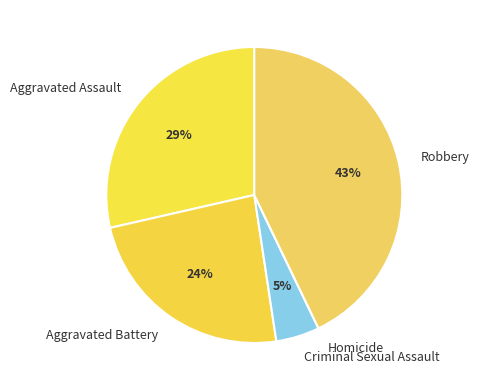

Is it true that Robbery is 54% of the pie?

False